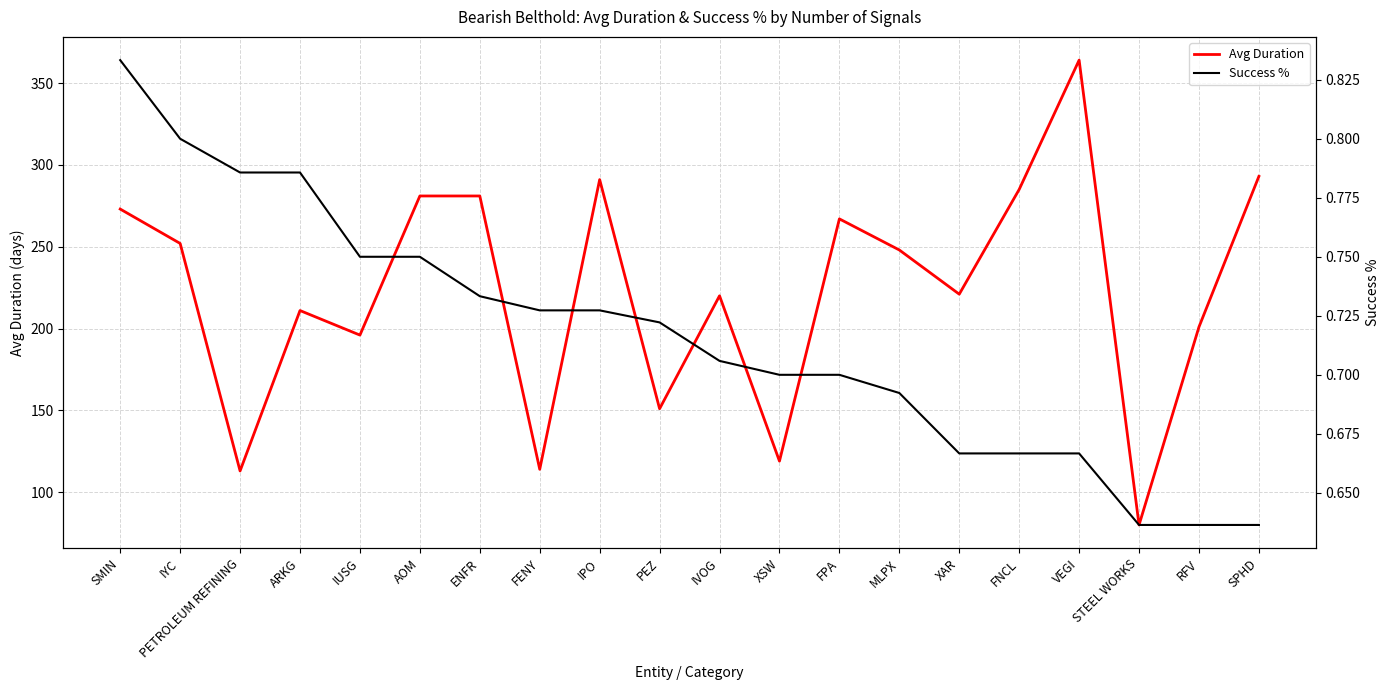

The Success % series shows 0.7 at IVOG. True or false?

True